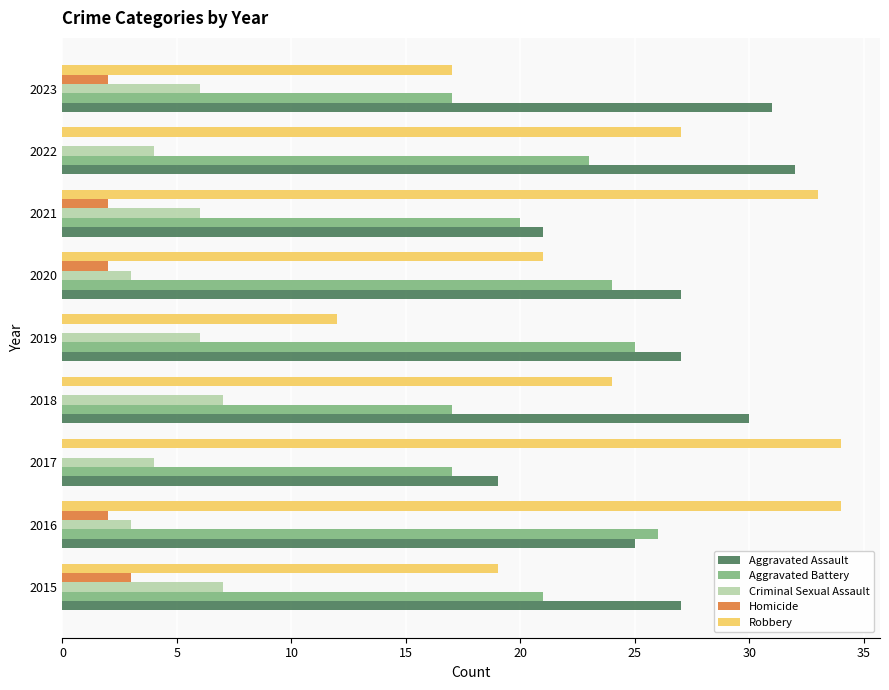

What is the maximum value shown in the chart?

34